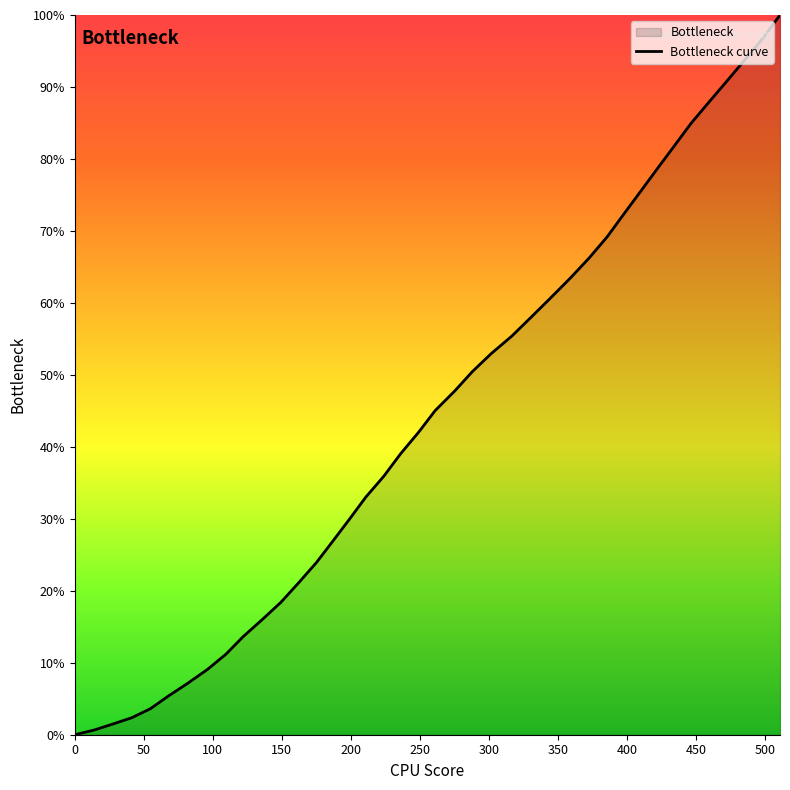

What is the difference between the maximum and minimum values?

100.0